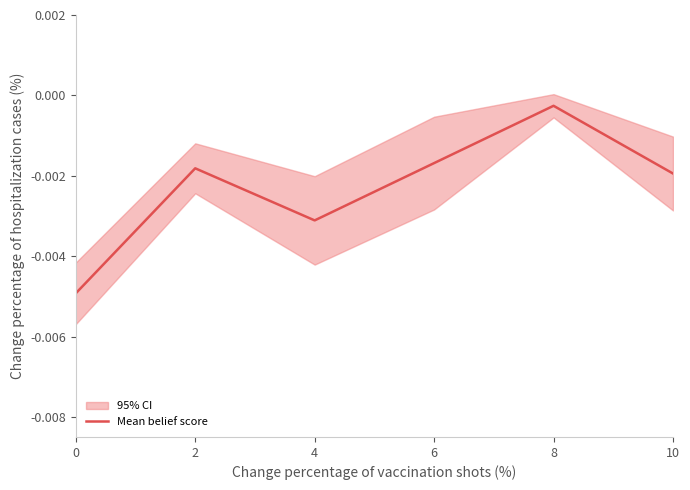

Between 4 and 6, which is larger?

6